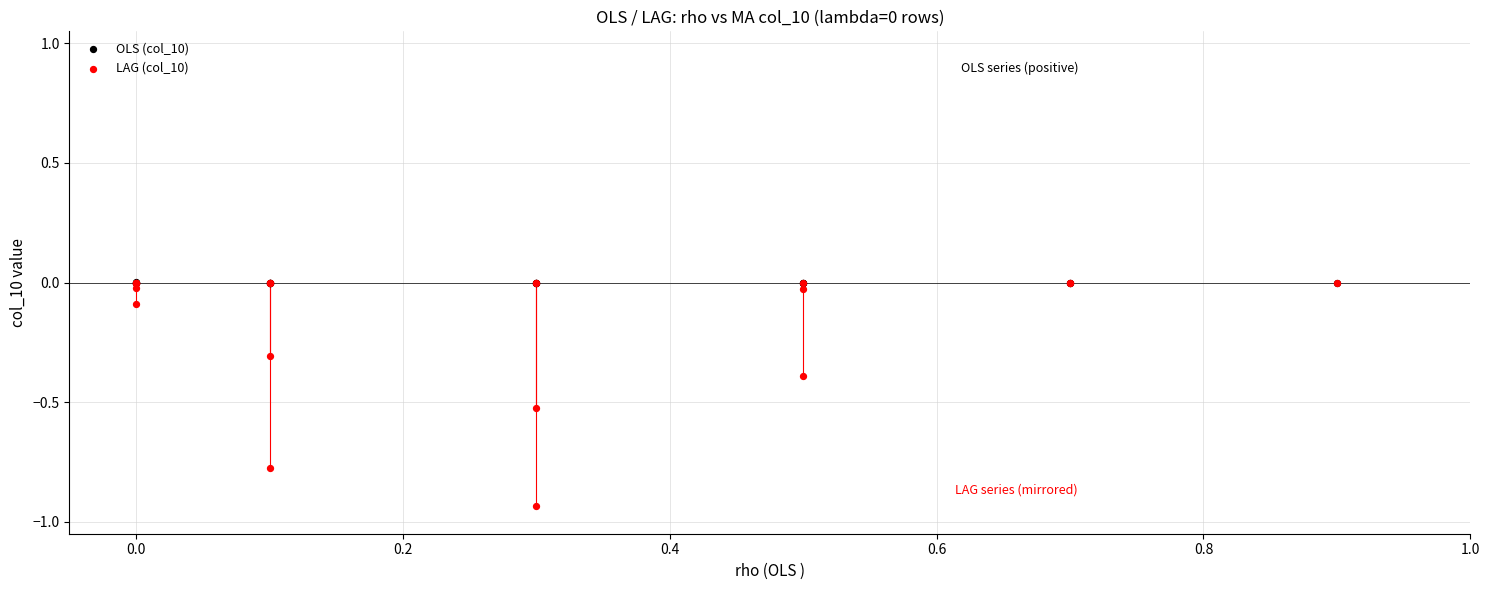

What are all the series names shown in the legend?

OLS (col_10), LAG (col_10)